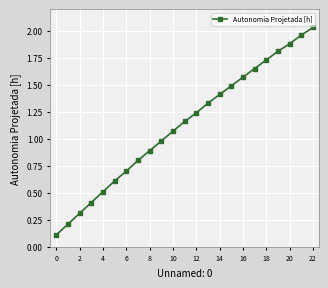

What is the sum of all values?

25.9